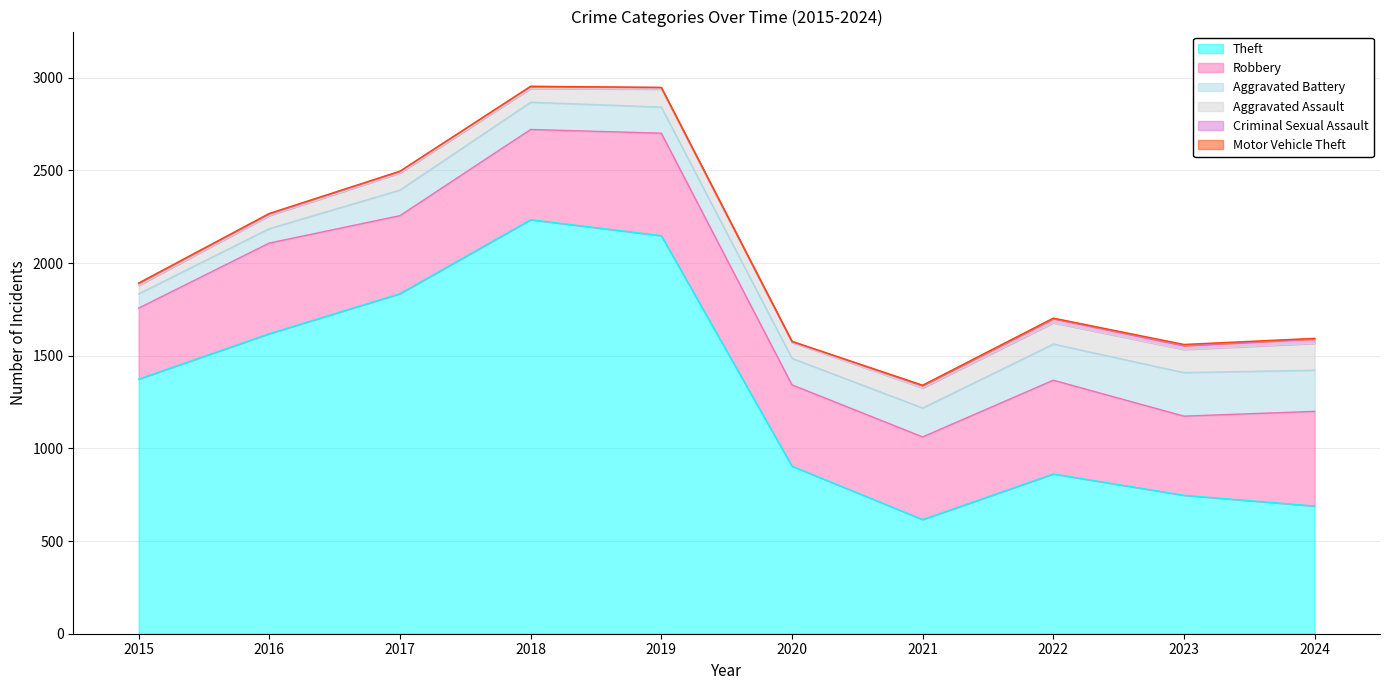

How many data points in Aggravated Assault are less than 97?

5